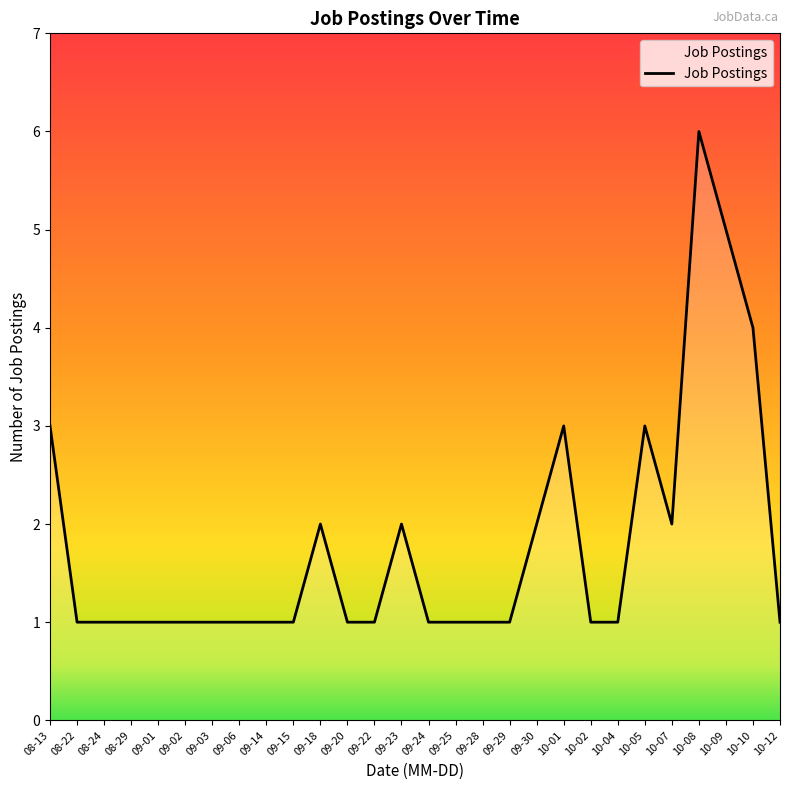

What is the difference between the values at 10-09 and 09-15?

4